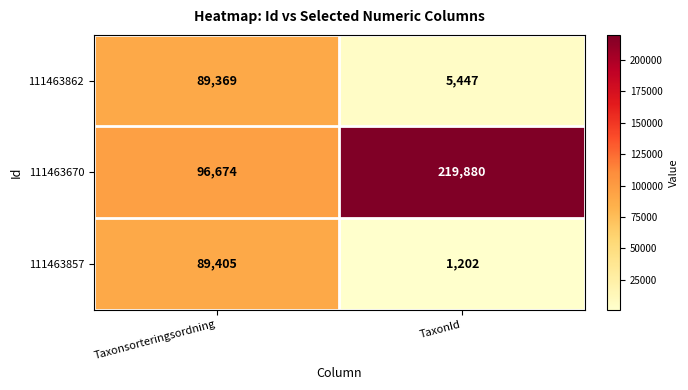

What is the difference between the 111463862 values at TaxonId and Taxonsorteringsordning?

83922